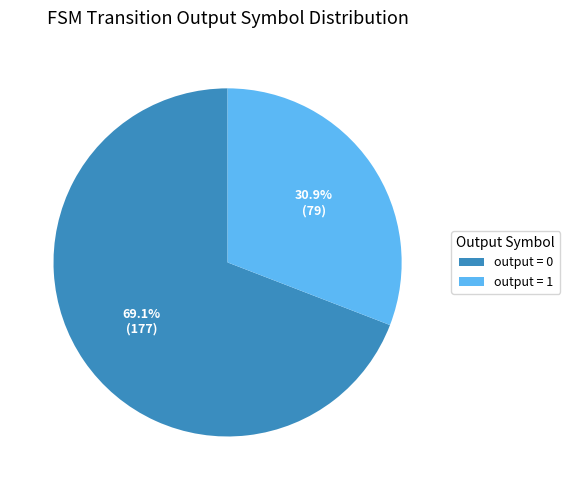

Rank the categories by value from lowest to highest.

output = 1, output = 0